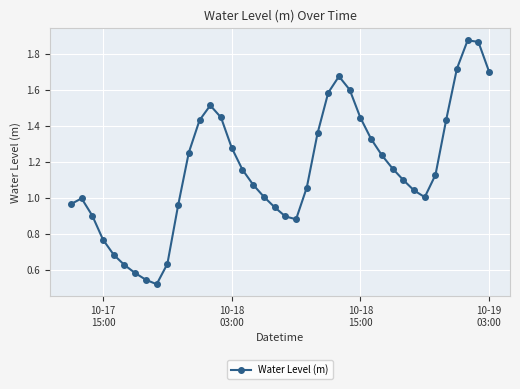

How many points are lower than both their immediate neighbors (excluding endpoints)?

3